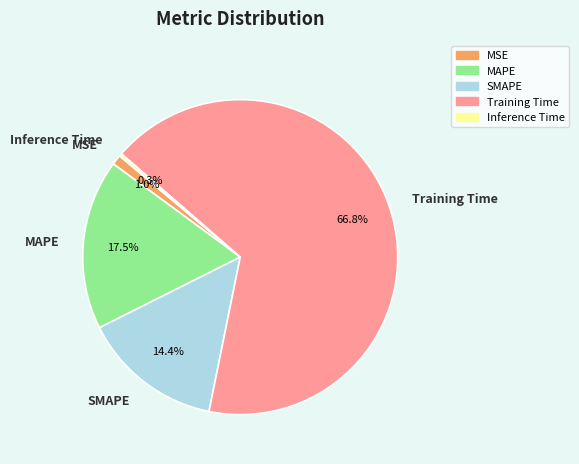

What portion of the pie excludes MSE?

99.0%